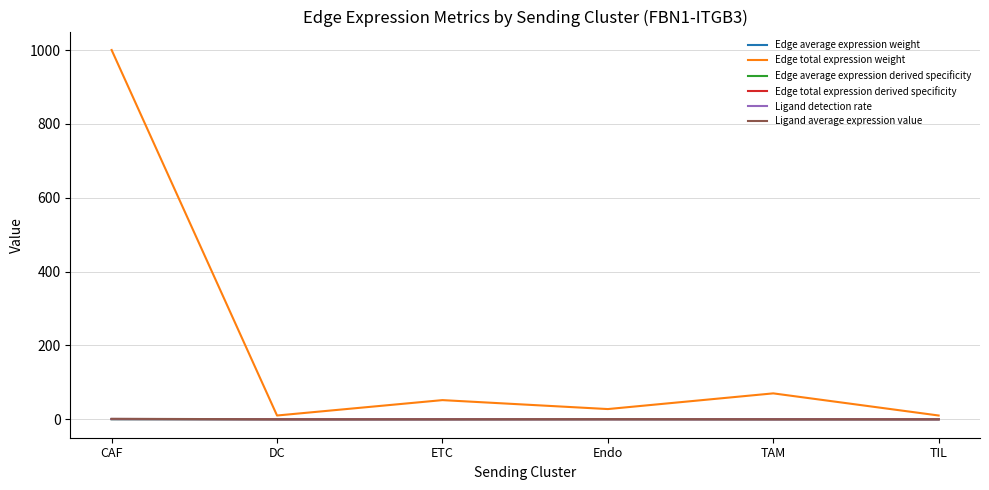

Does the chart have visible grid lines?

Yes